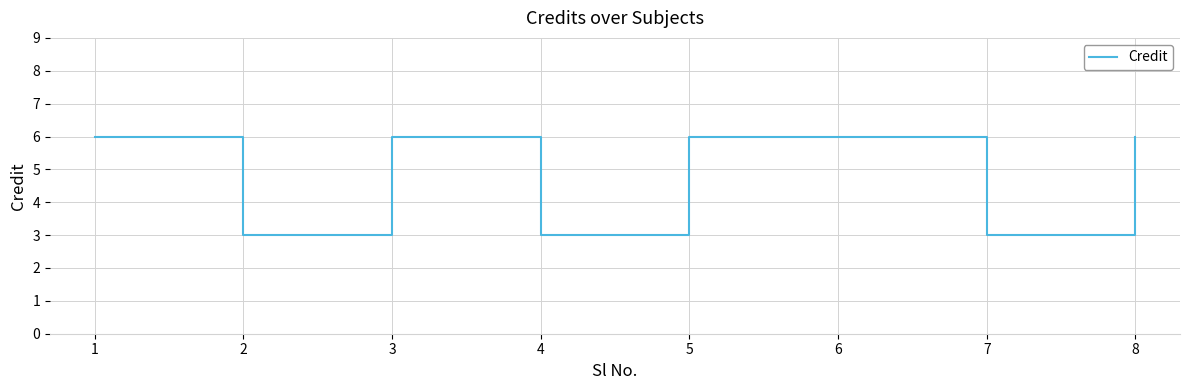

What is the ratio of the value at 5 to the value at 2?

2.0